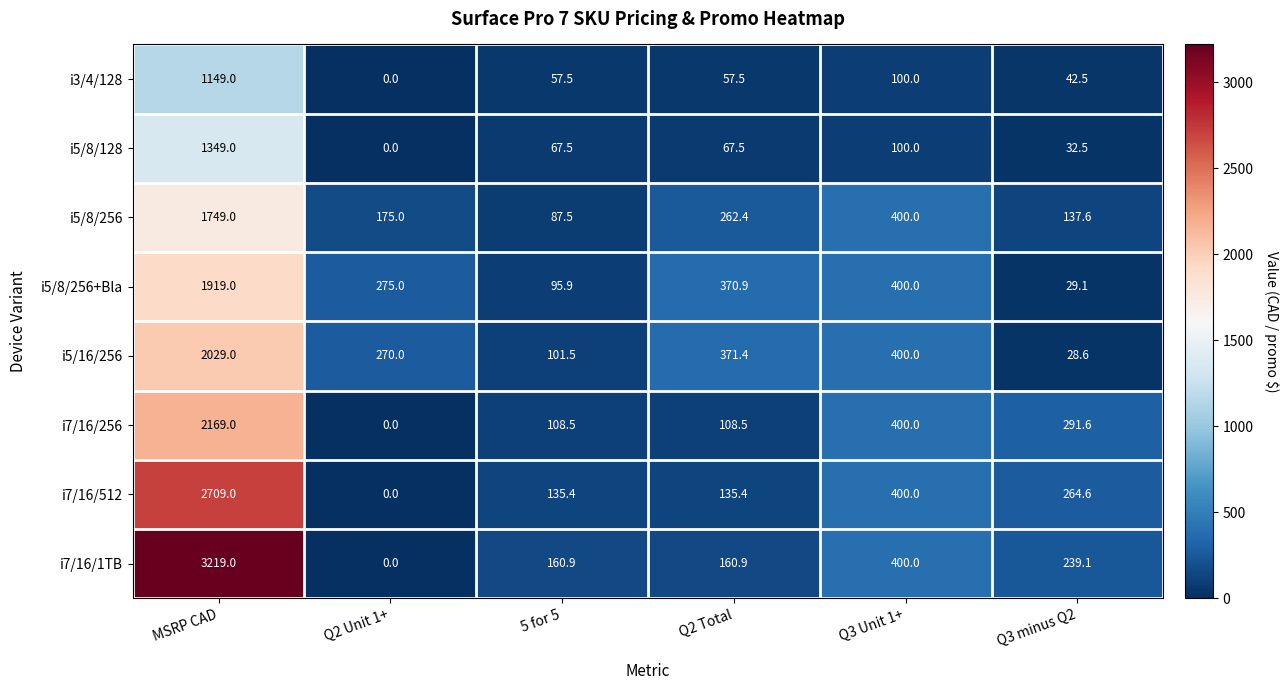

Which series has the widest spread of values?

i7/16/1TB